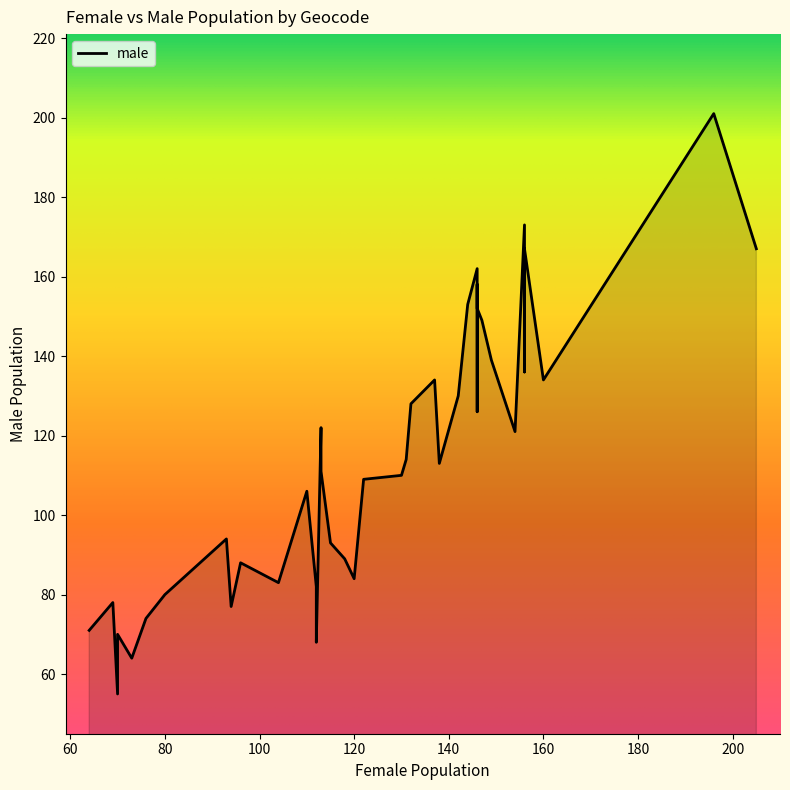

At how many categories does at least one series exceed 201?

1